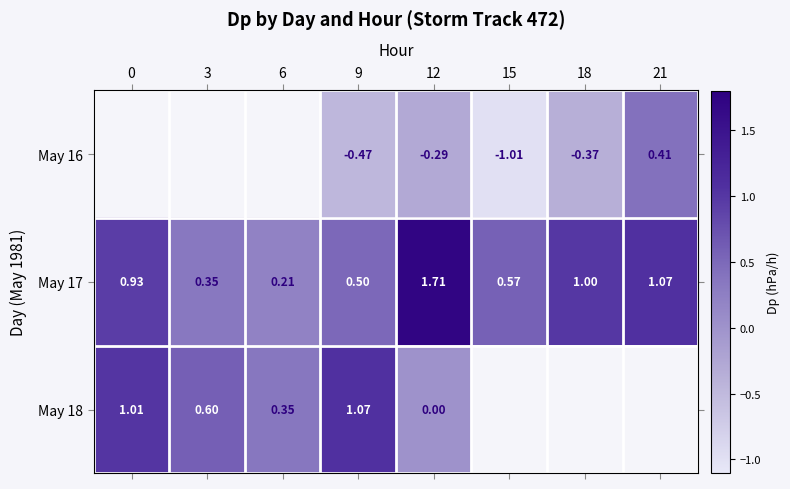

Is the value of May 16 at 9 greater than the value of May 17 at 21?

No